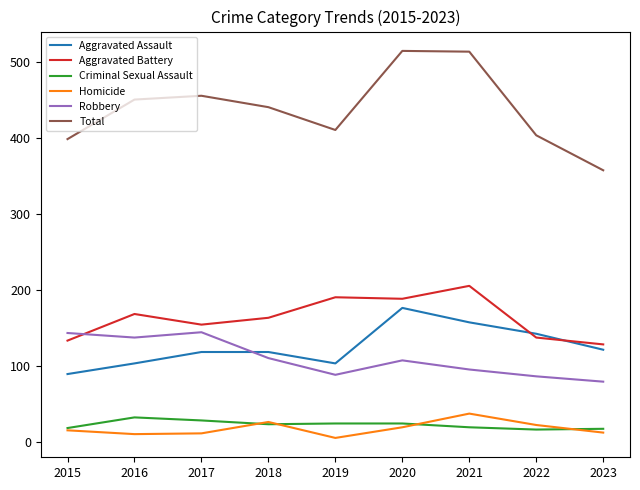

Rank the series at 2020 from lowest to highest value.

Homicide, Criminal Sexual Assault, Robbery, Aggravated Assault, Aggravated Battery, Total